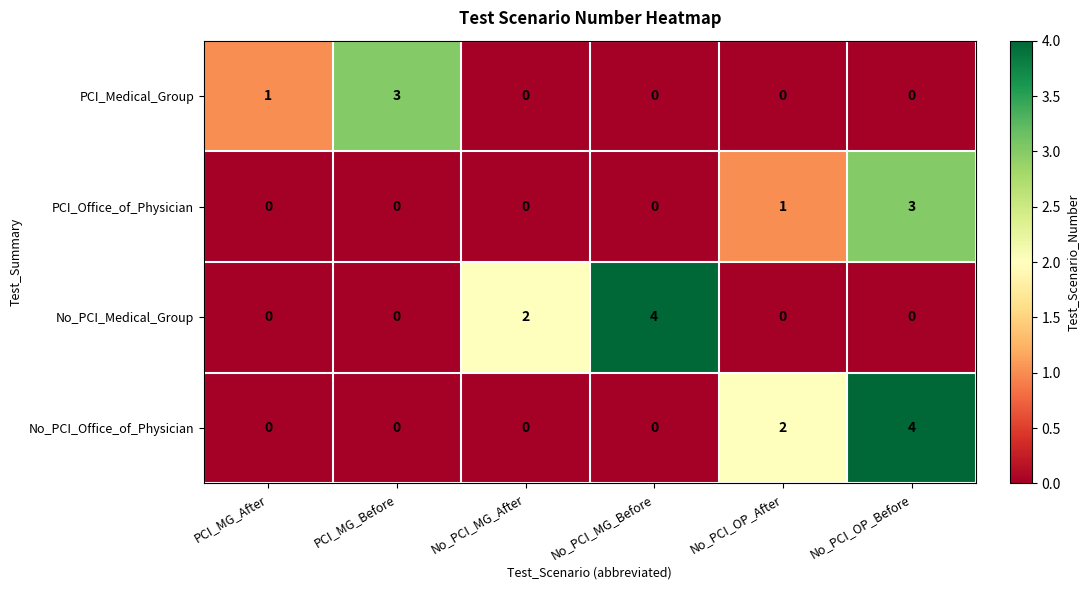

What is the total value across all series at No_PCI_OP_After?

3